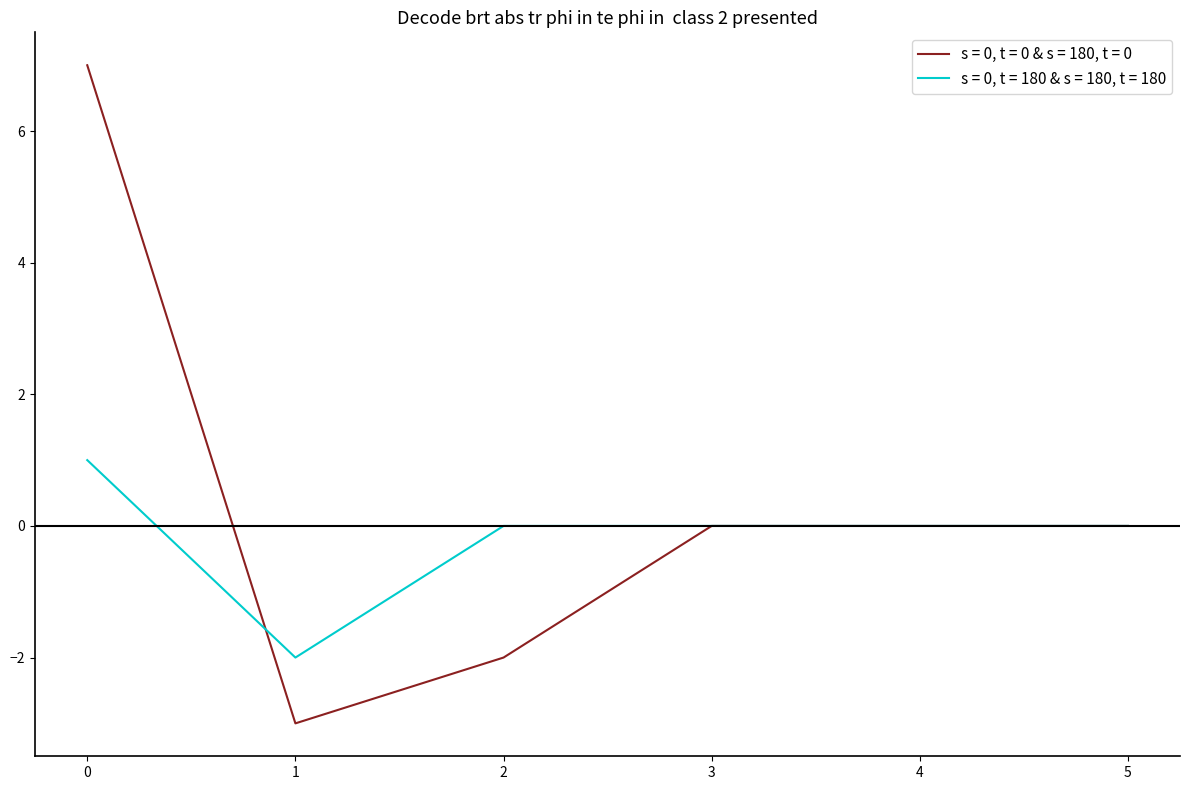

Which series has the largest range (max minus min)?

s = 0, t = 0 & s = 180, t = 0